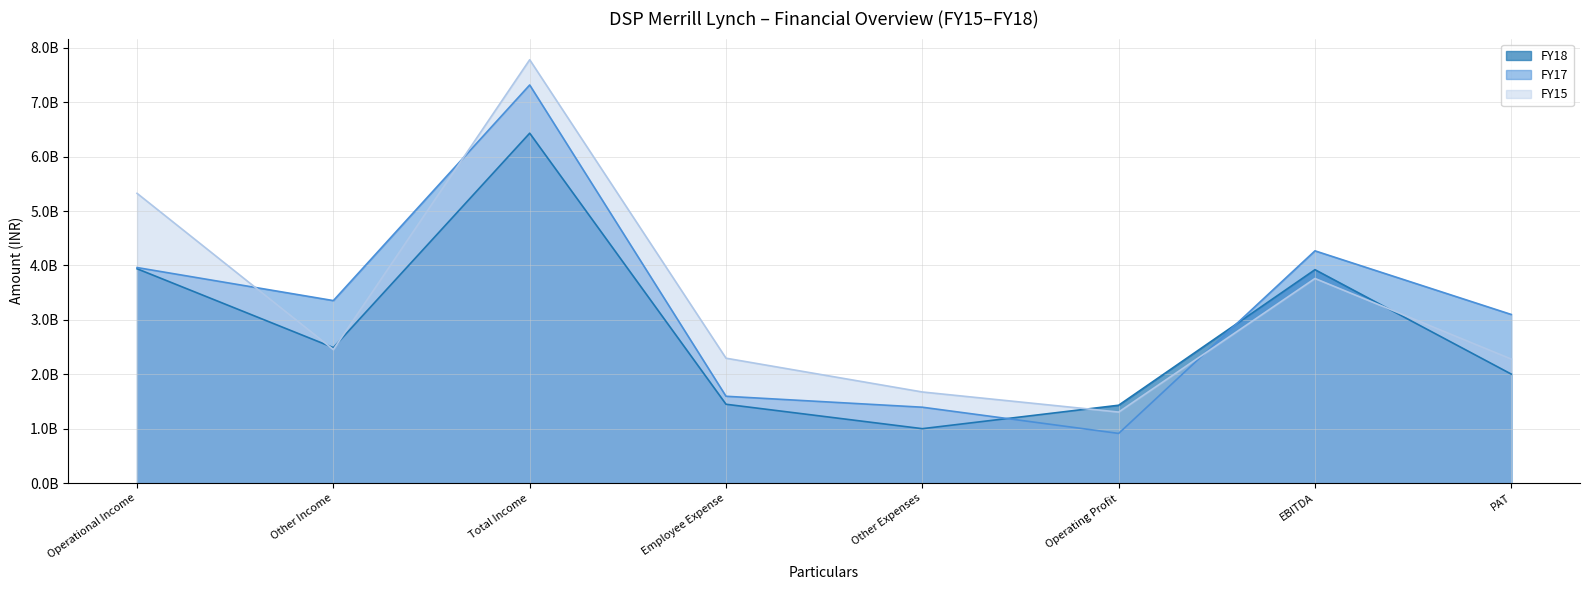

Which series has the widest spread of values?

FY15